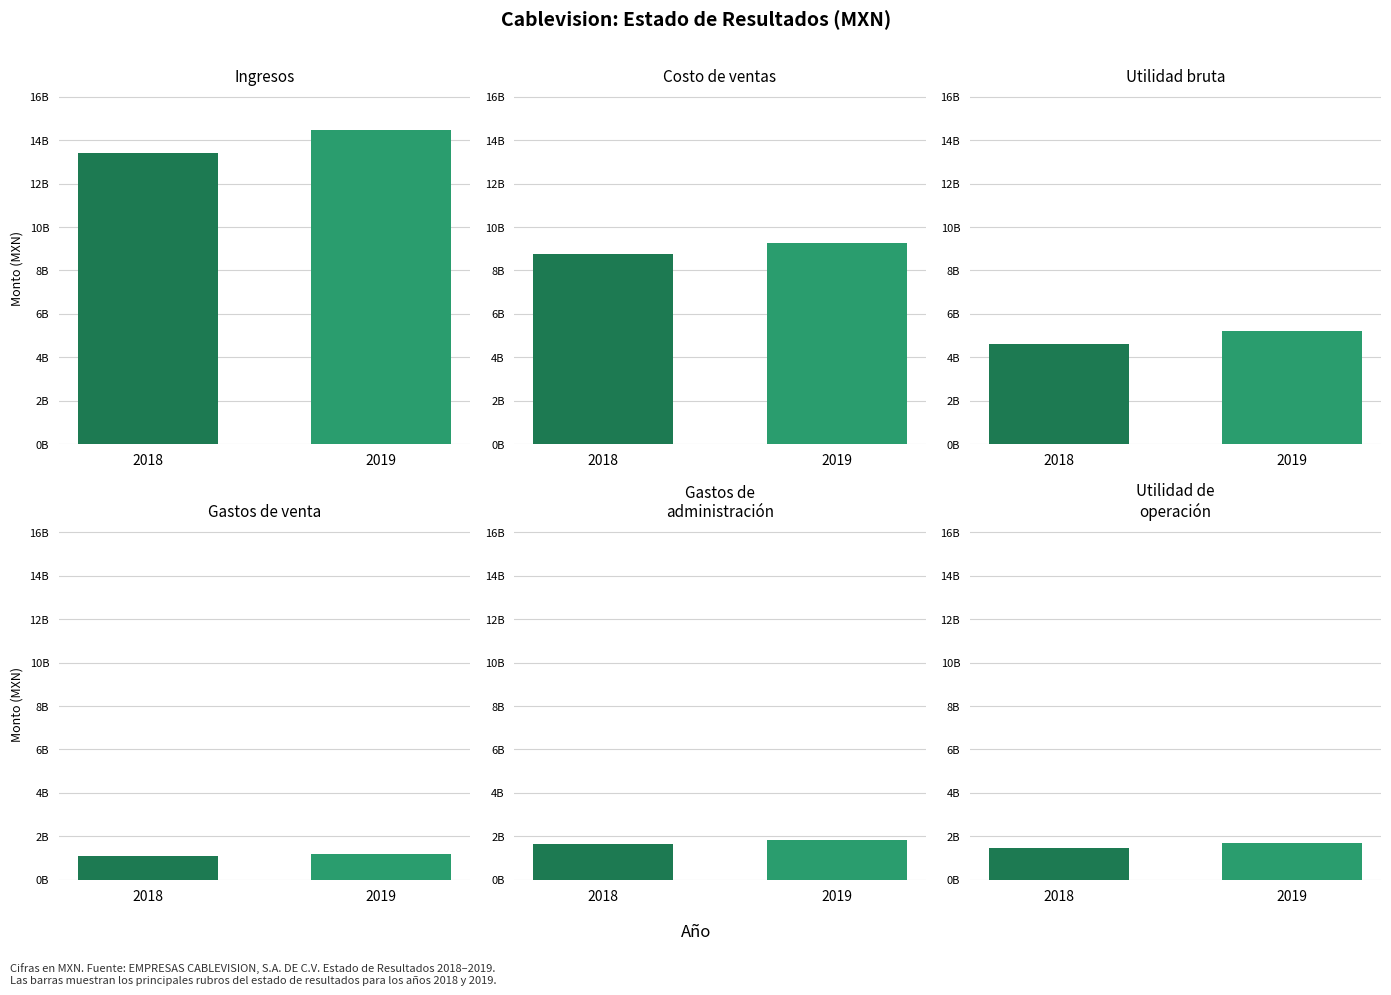

Rank the series at Utilidad bruta from lowest to highest value.

2018, 2019